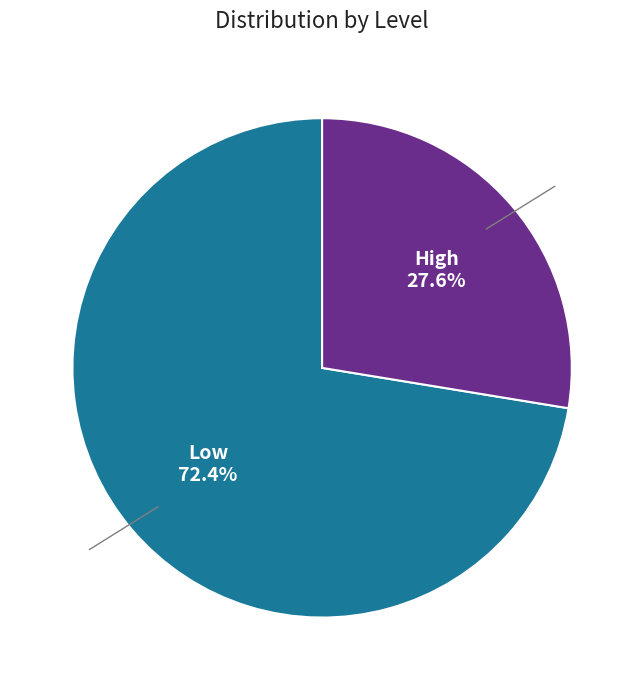

Does Low represent more than half of the total?

Yes